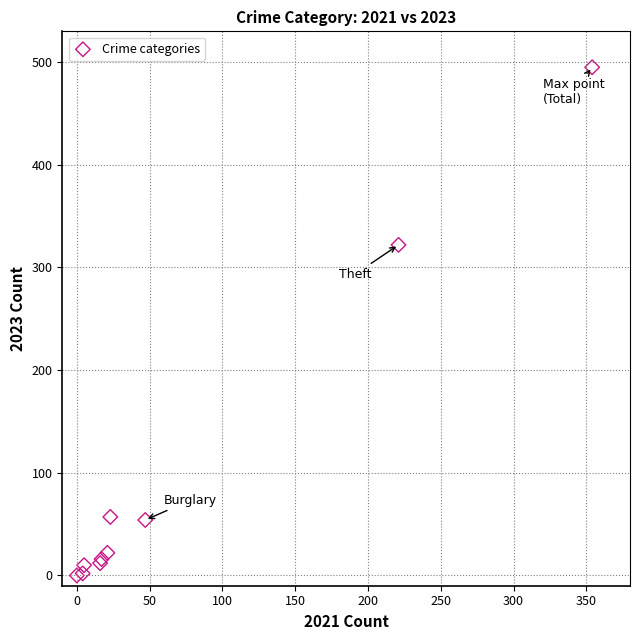

What Y value in the scatter plot is closest to 247?

322